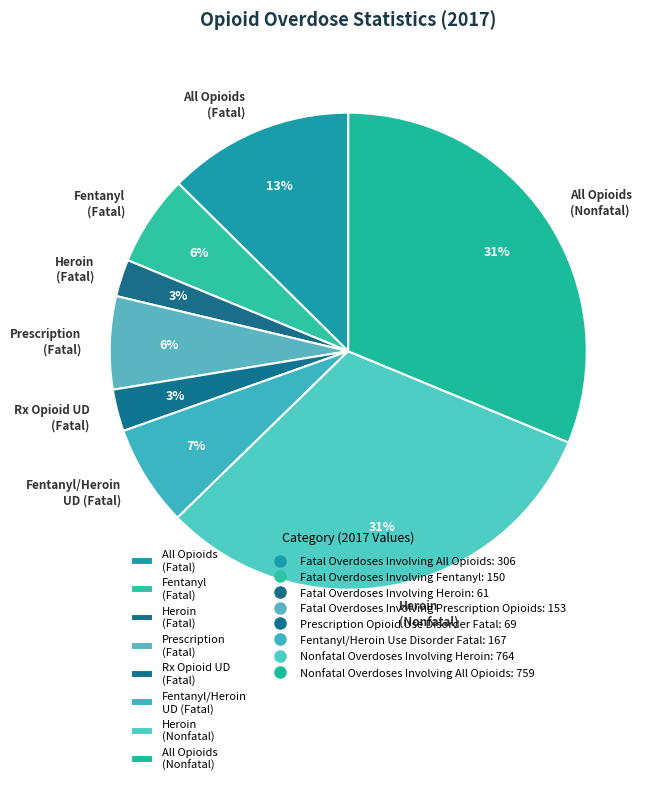

Is there any slice that represents more than half of the pie?

No